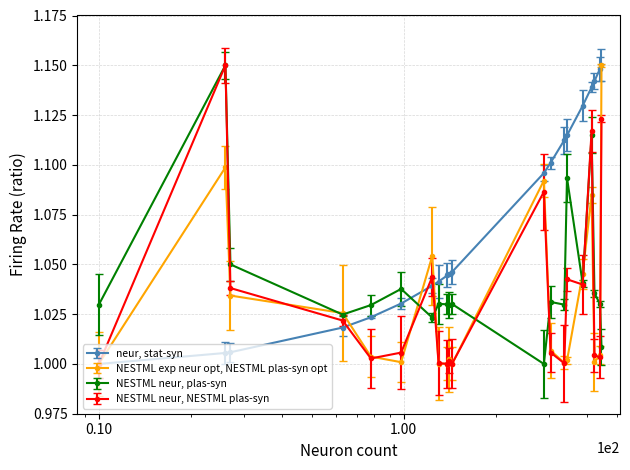

Which series has the largest total across all categories?

neur, stat-syn